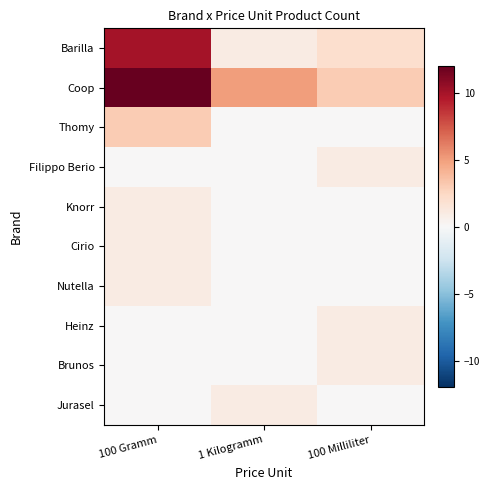

Reading right to left, transcribe all the data shown in this chart.

Barilla: 100 Milliliter=2	1 Kilogramm=1	100 Gramm=10
Coop: 100 Milliliter=3	1 Kilogramm=5	100 Gramm=12
Thomy: 100 Milliliter=0	1 Kilogramm=0	100 Gramm=3
Filippo Berio: 100 Milliliter=1	1 Kilogramm=0	100 Gramm=0
Knorr: 100 Milliliter=0	1 Kilogramm=0	100 Gramm=1
Cirio: 100 Milliliter=0	1 Kilogramm=0	100 Gramm=1
Nutella: 100 Milliliter=0	1 Kilogramm=0	100 Gramm=1
Heinz: 100 Milliliter=1	1 Kilogramm=0	100 Gramm=0
Brunos: 100 Milliliter=1	1 Kilogramm=0	100 Gramm=0
Jurasel: 100 Milliliter=0	1 Kilogramm=1	100 Gramm=0